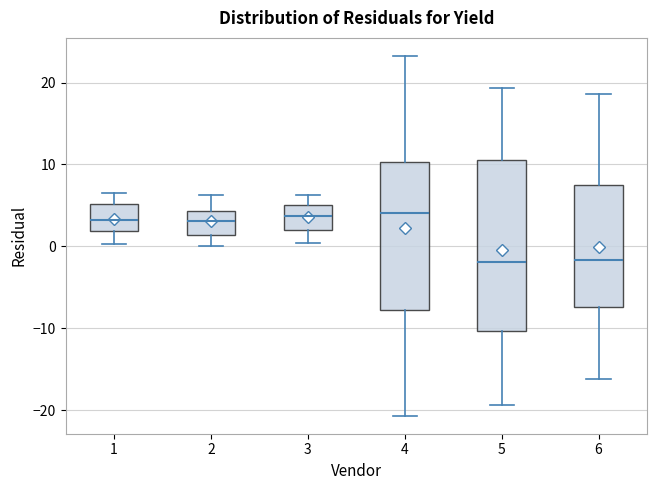

Reading left to right, read every box against the y-axis: the position of its median line, the range the box covers, and the ends of its whiskers. The values are not printed on the chart, so give them approximately, as read against the axis.

1: median 3, box 2 to 5, whiskers 0 to 6
2: median 3, box 1 to 4, whiskers 0 to 6
3: median 4, box 2 to 5, whiskers 0 to 6
4: median 4, box -8 to 10, whiskers -21 to 23
5: median -2, box -10 to 11, whiskers -19 to 19
6: median -2, box -7 to 7, whiskers -16 to 19